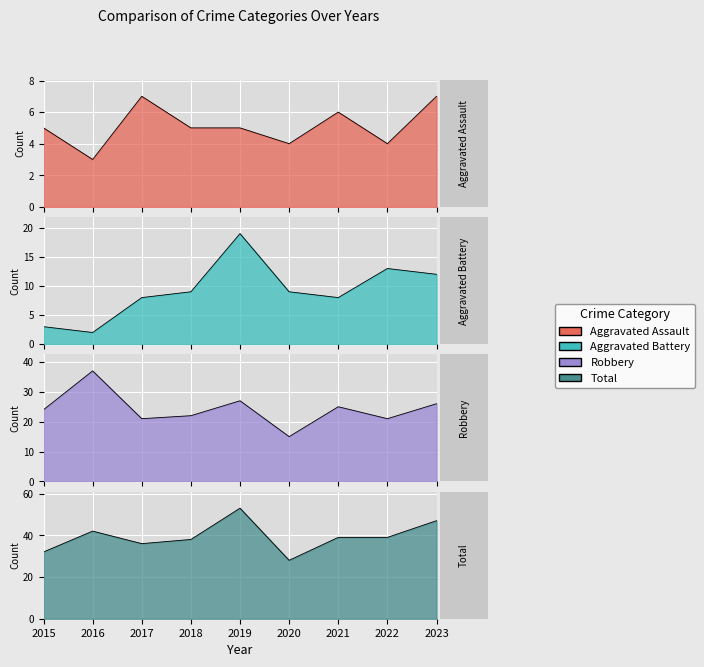

What is the maximum value shown in the chart?

53